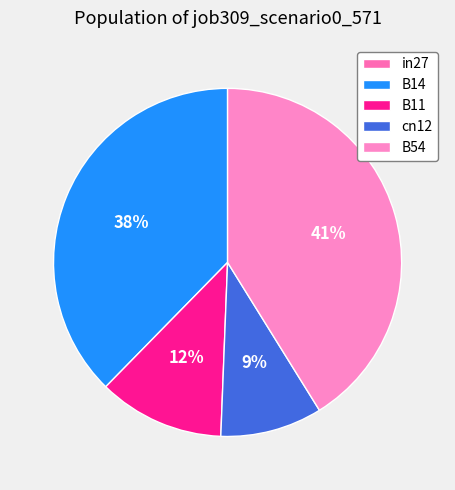

Is in27 the majority of the pie?

No